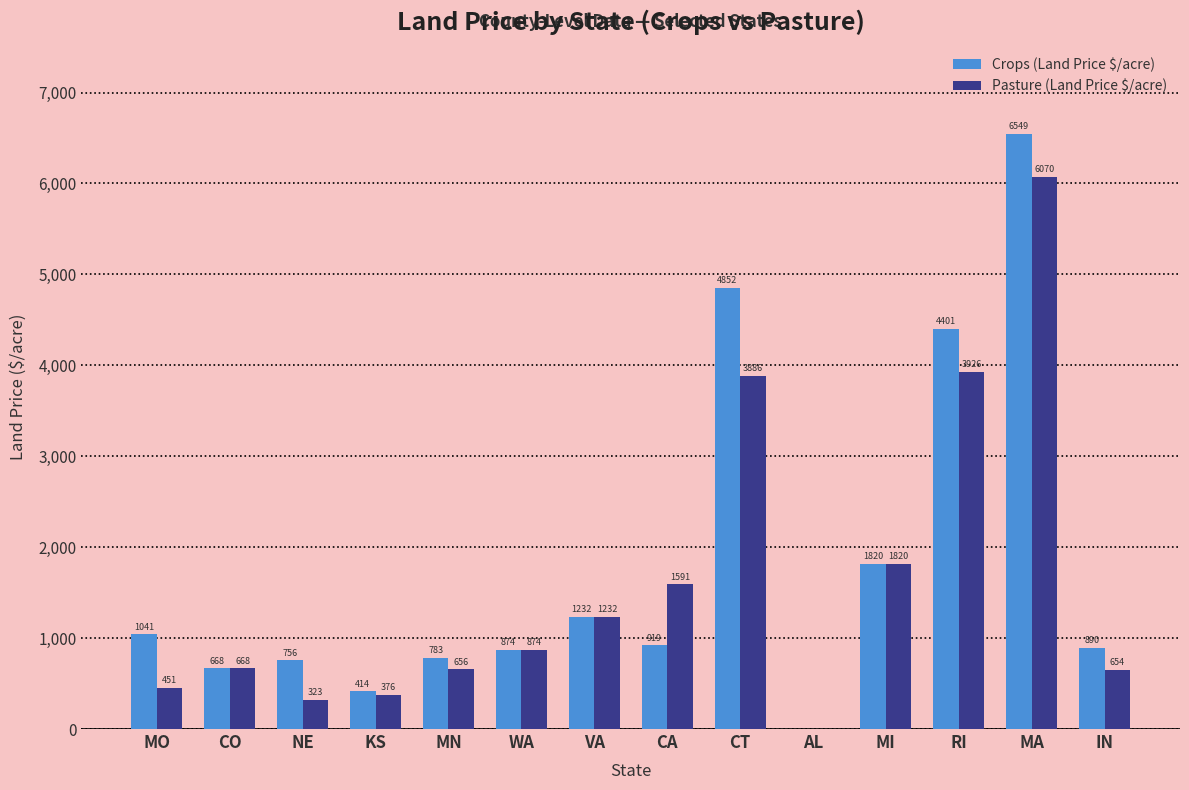

At which label is Pasture (Land Price $/acre) closest to 3035?

CT